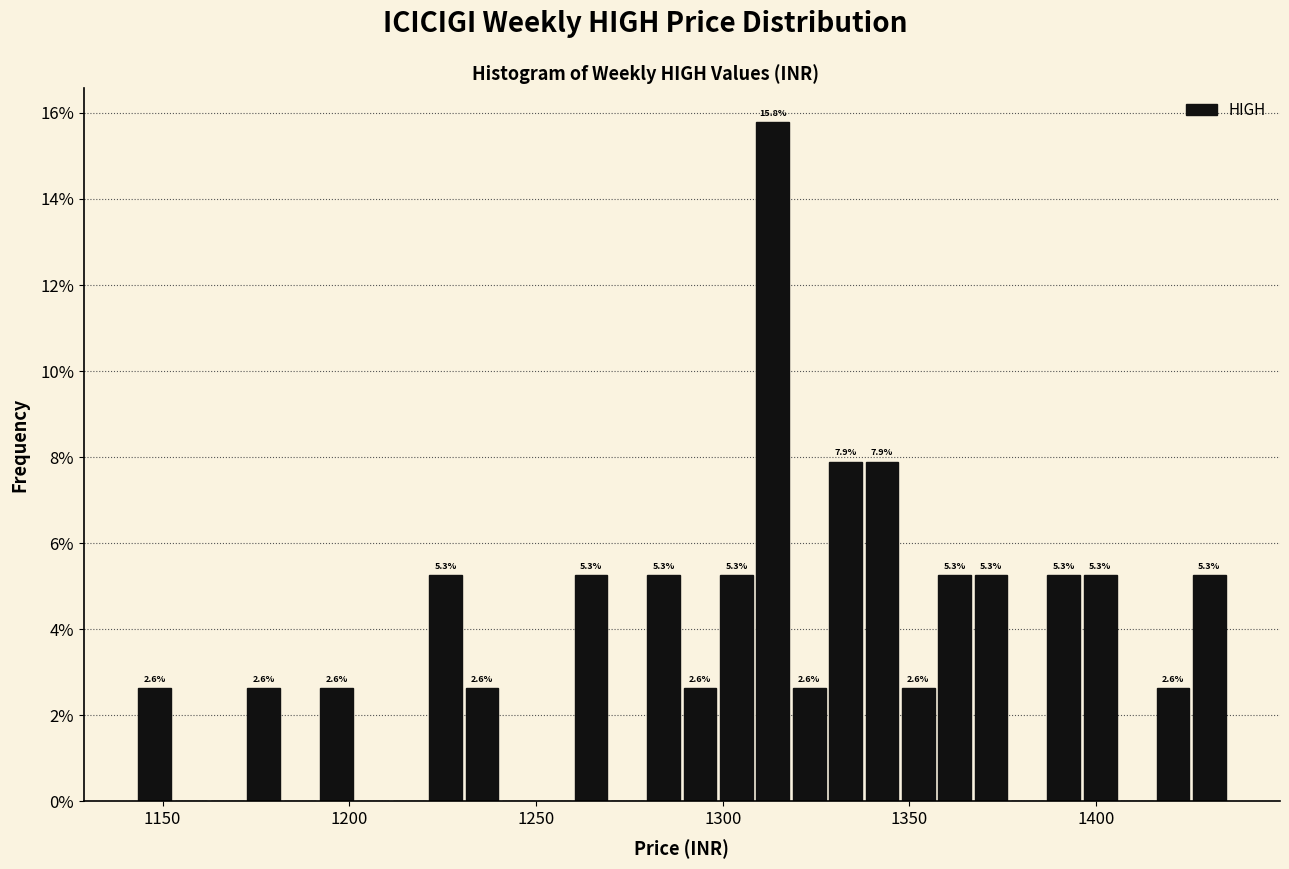

Read against the x-axis, roughly where is the centre of the tallest bar?

1315